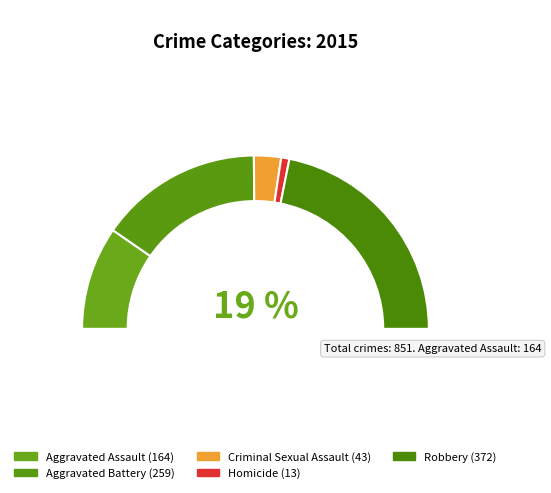

What portion of the pie excludes Aggravated Battery?

69.6%